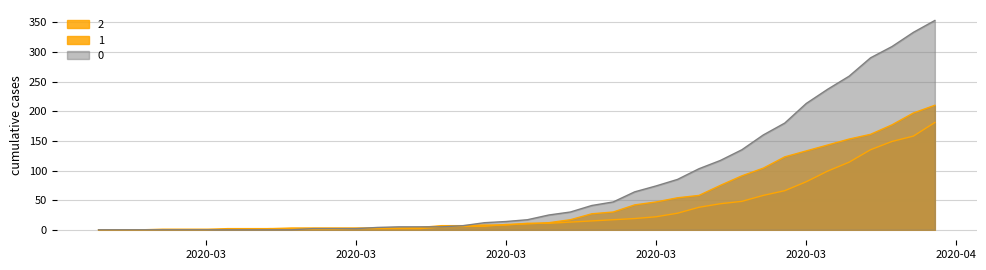

What is the value of the 0 point at the 14th from the left?

4